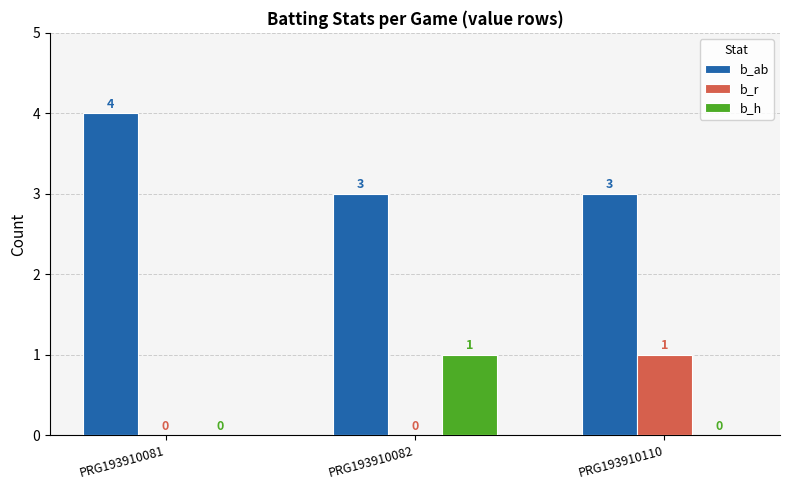

Is it true that b_ab equals 7 at PRG193910081?

False